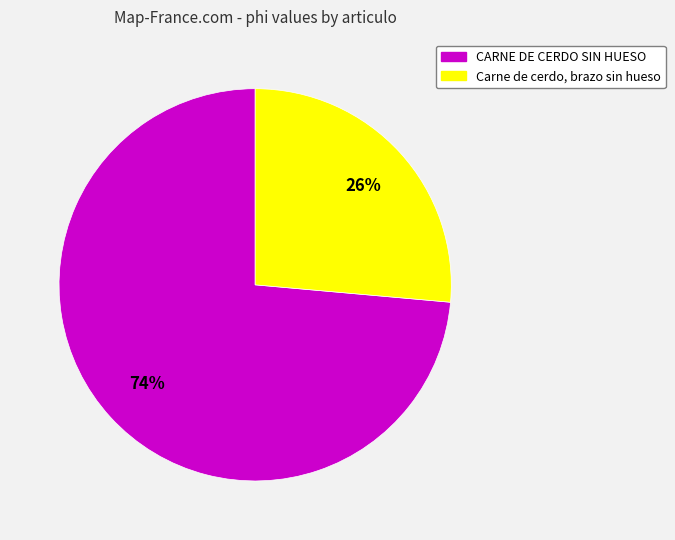

Count the number of slices in the pie.

2